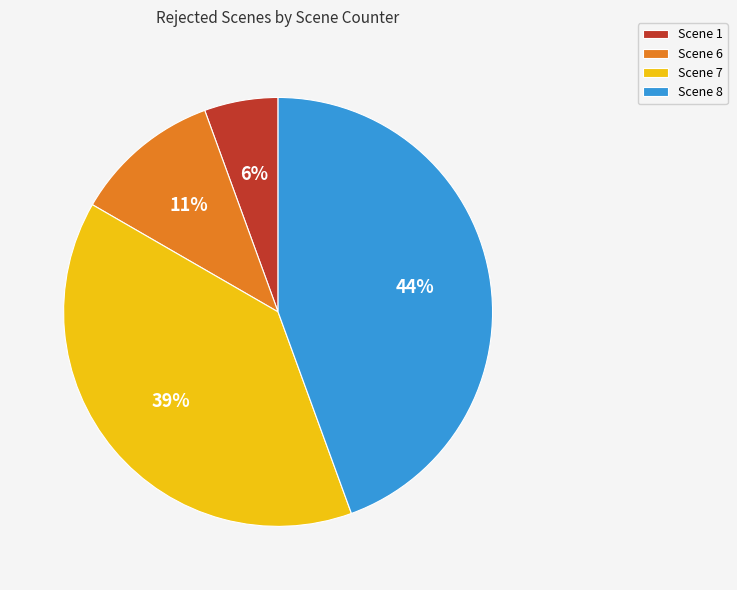

The Scene 7 slice represents 1% of the pie. True or false?

False